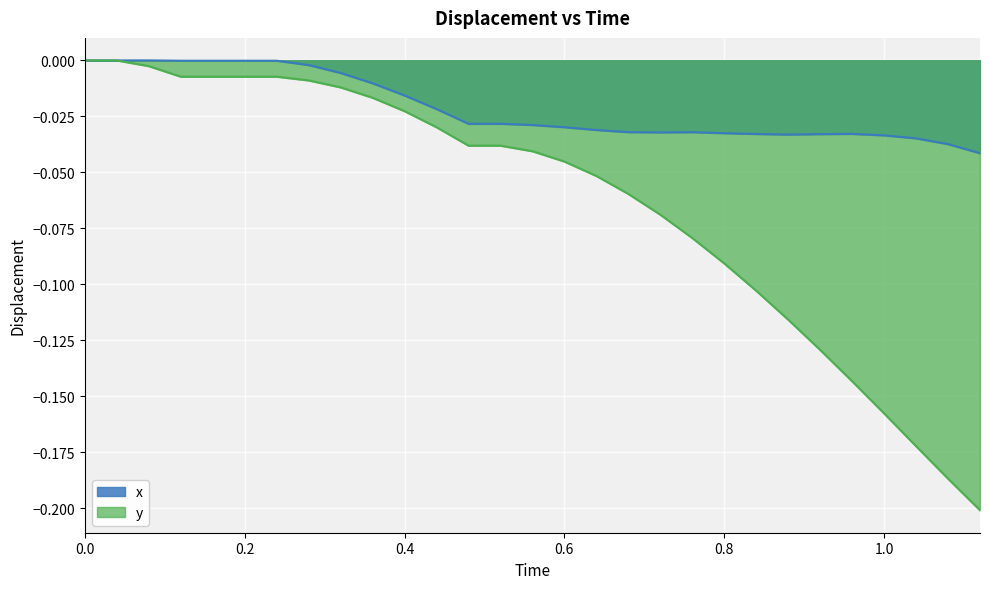

Between 0.12 and 0.28, which series saw the biggest shift?

x